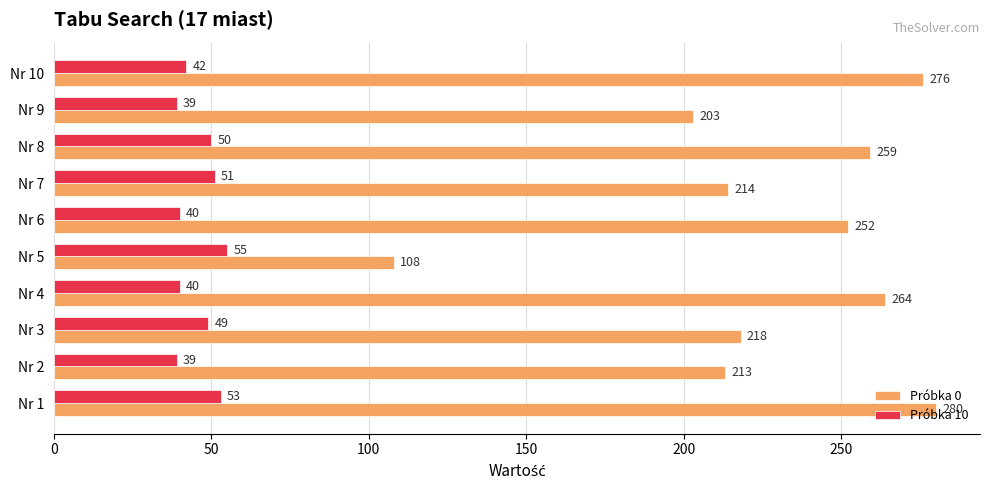

How many categories are shown in the chart?

10